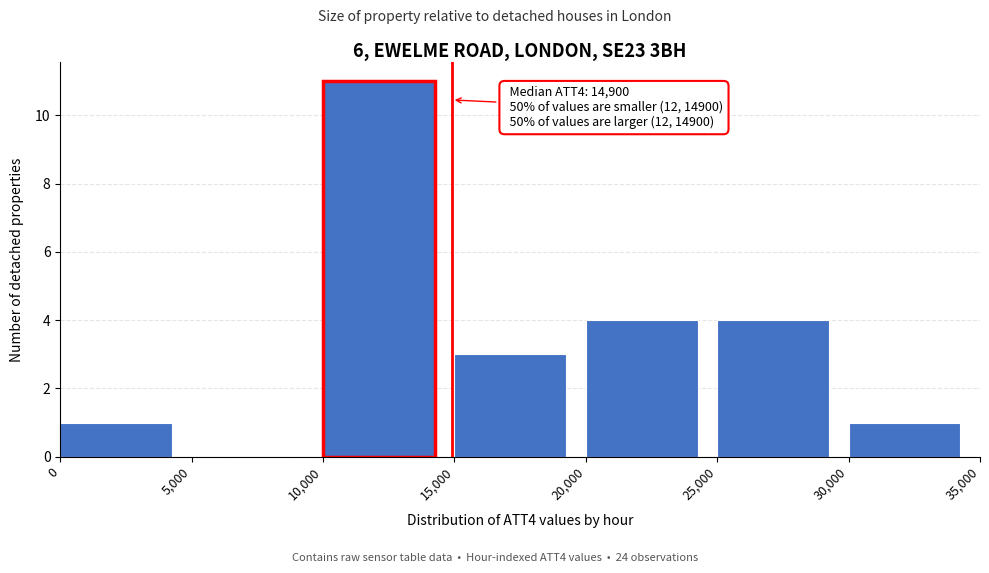

Over which range of the x-axis is the bar tallest?

10,000 to 15,000